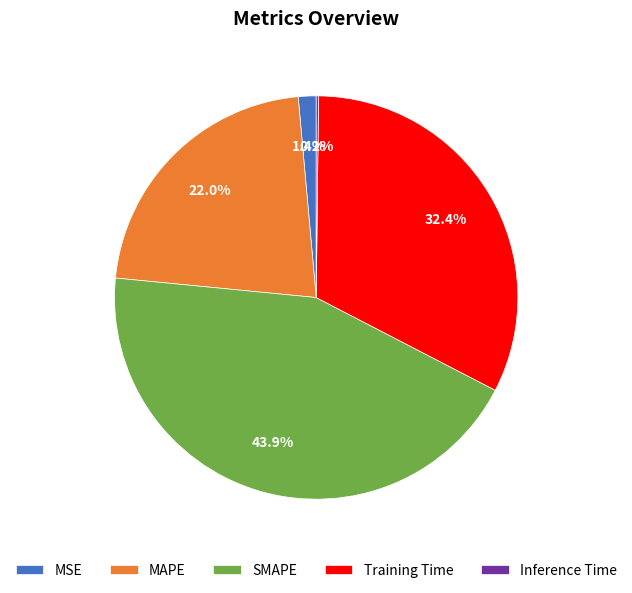

Is there any slice that represents more than half of the pie?

No